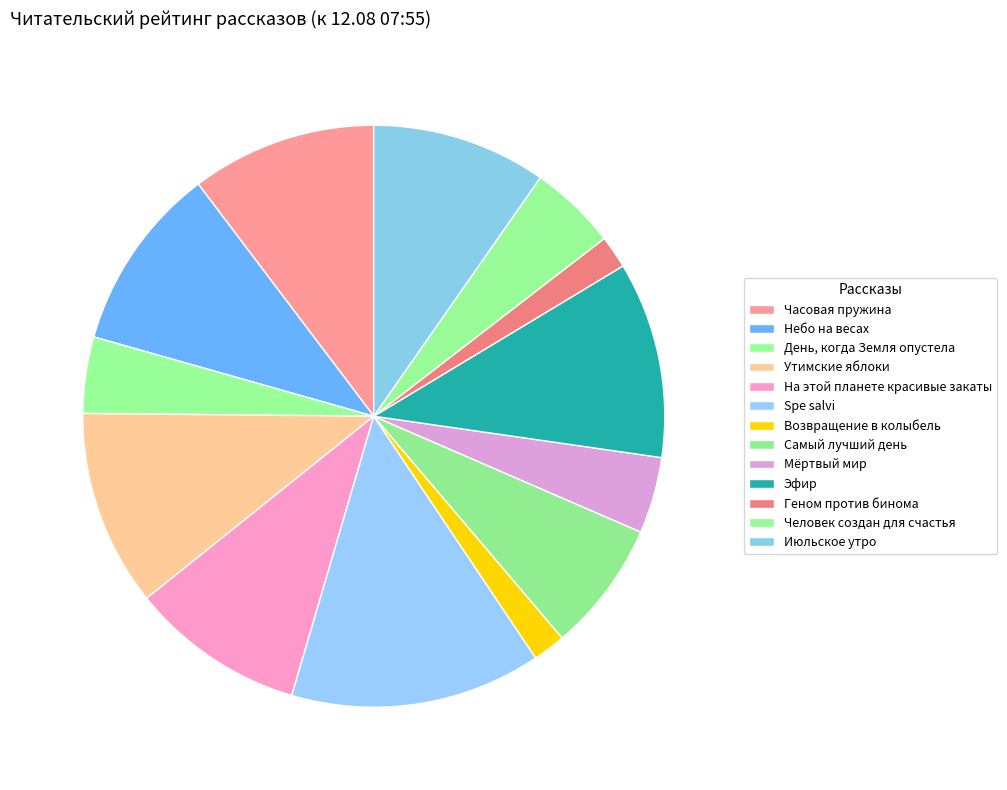

Count the number of slices in the pie.

13